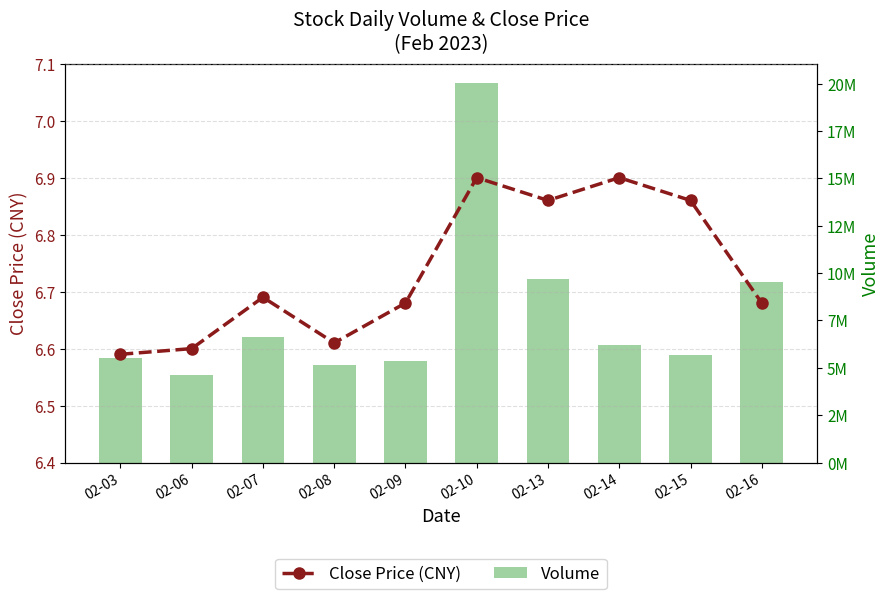

Which category has the highest value in the Volume series?

02-10